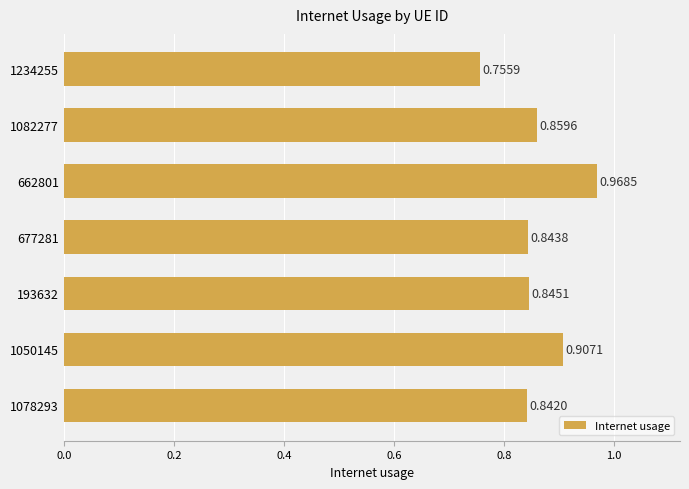

What is the sum of all values?

6.0